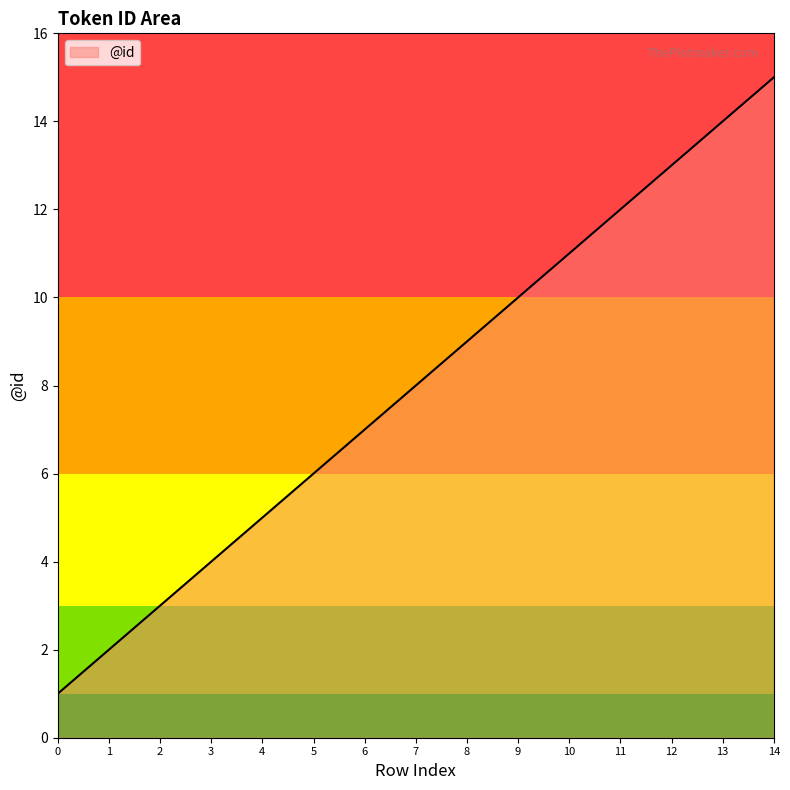

Which category has the highest value across all series?

14